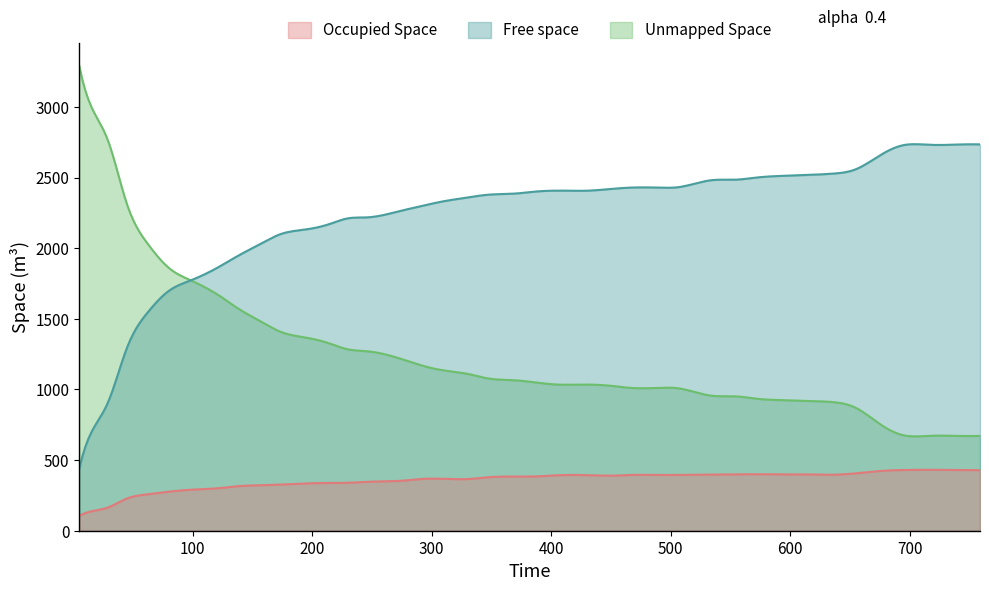

True or false: time and Free space intersect in this chart.

False